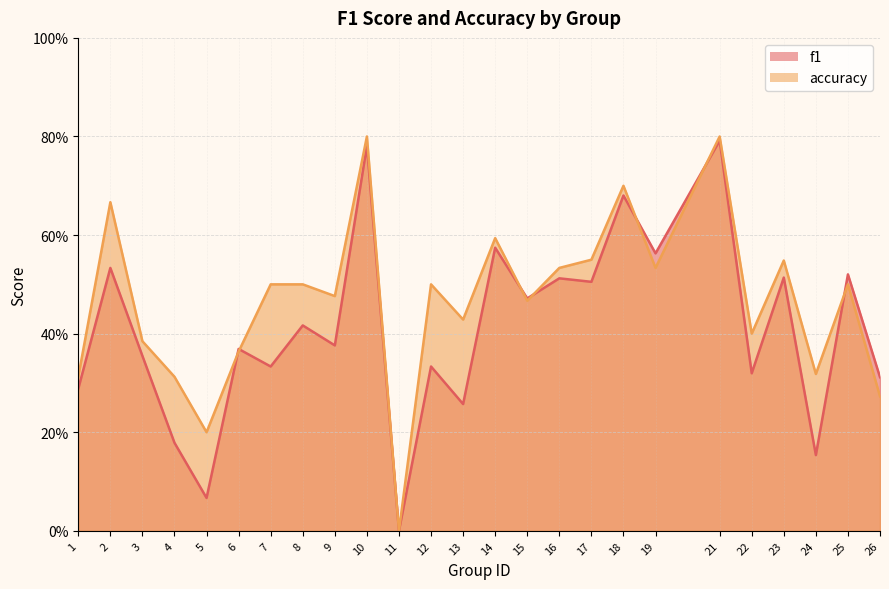

Is the value of accuracy at 25 greater than the value of f1 at 19?

No